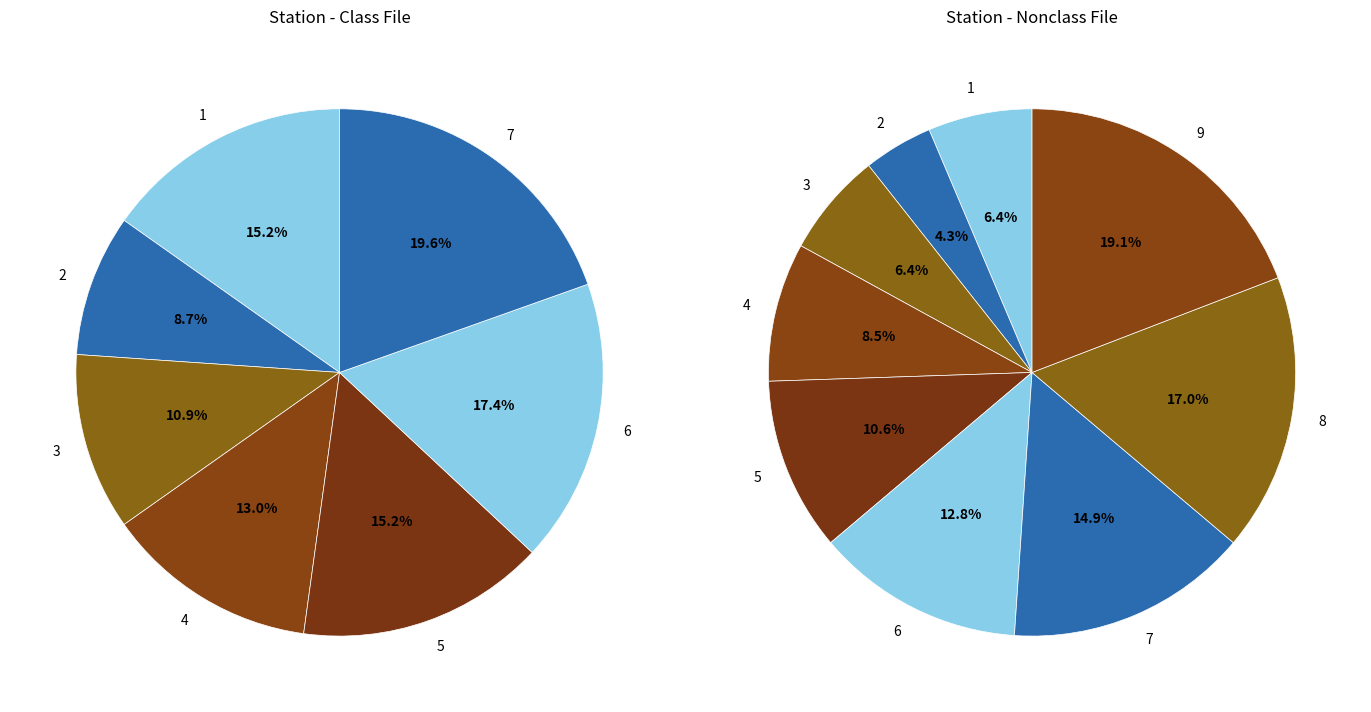

Which has a higher value, 5 or 6?

6